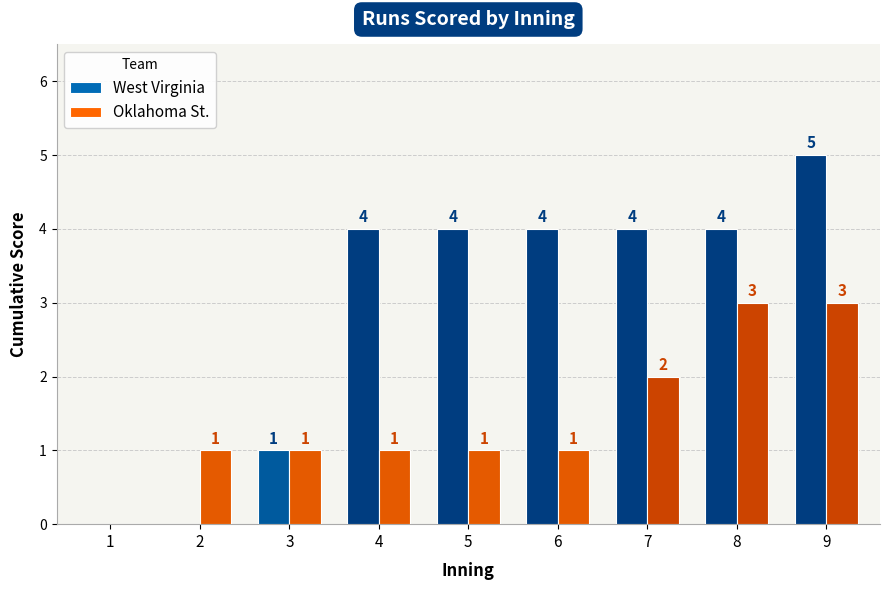

What is the maximum value for Oklahoma St.?

3